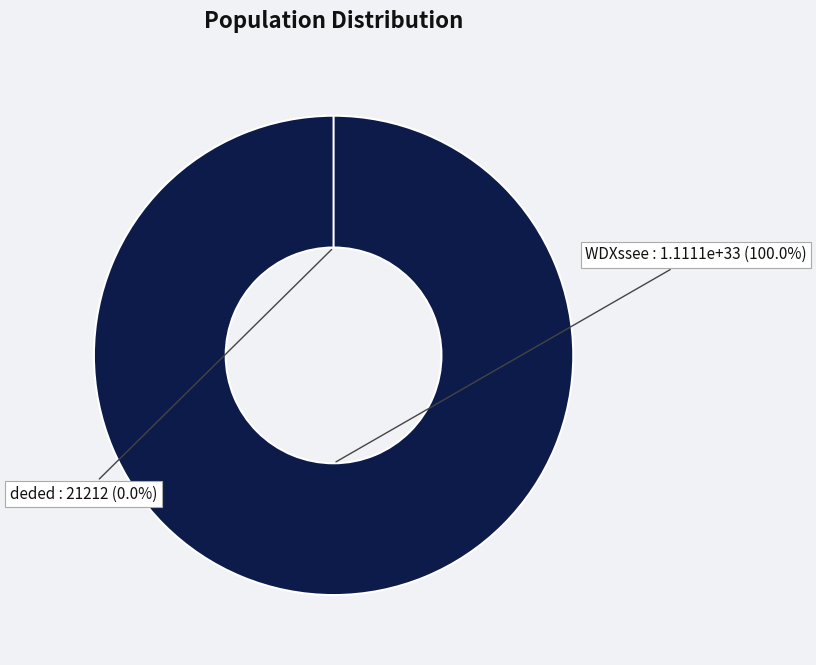

To the nearest percent, what is the difference between the WDXssee and deded slice percentages?

100%